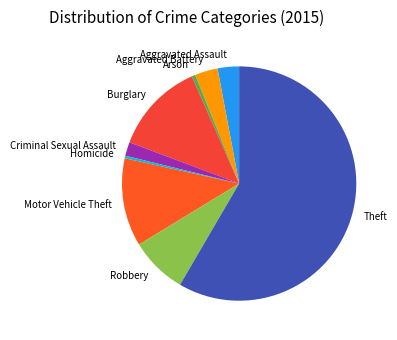

Which slice is the largest?

Theft